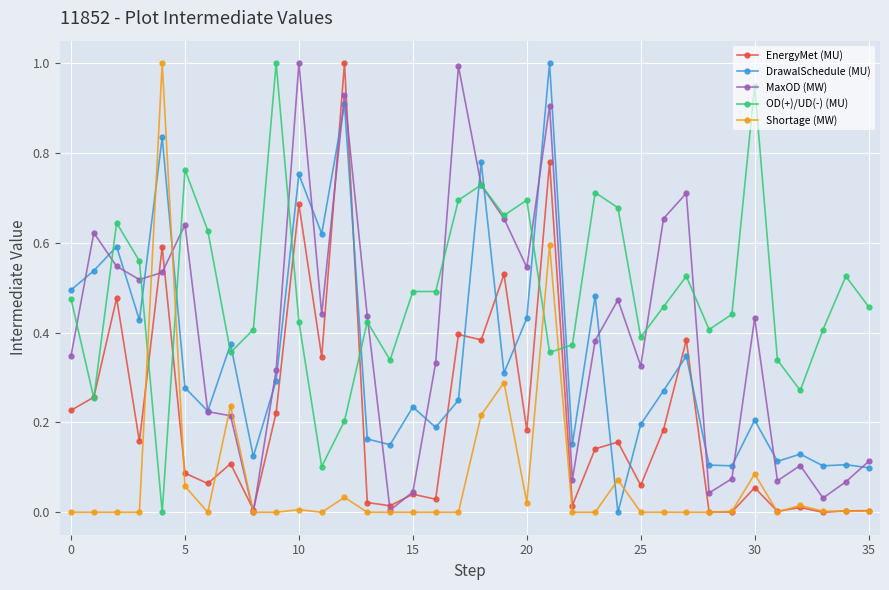

Which series has the largest total across all categories?

OD(+)/UD(-) (MU)